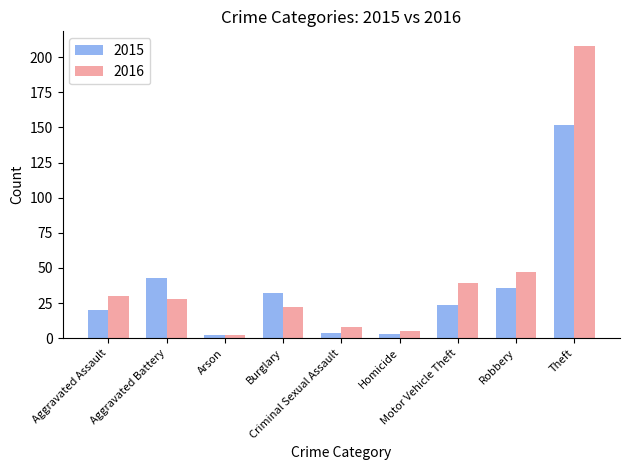

What is the minimum value shown in the chart?

2